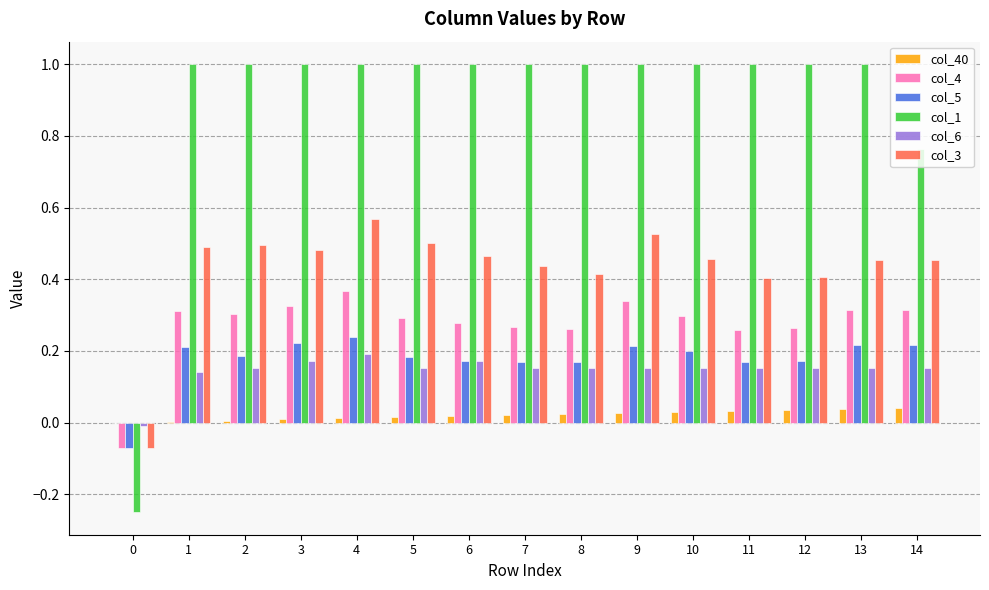

Is the value of col_6 at 3 greater than the value of col_40 at 6?

Yes